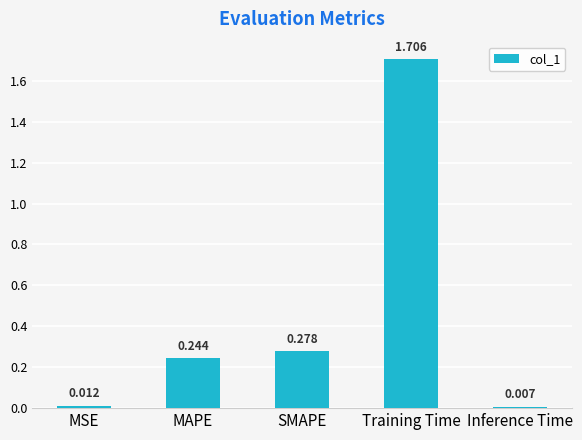

What is the label of the 4th bar from the right?

MAPE